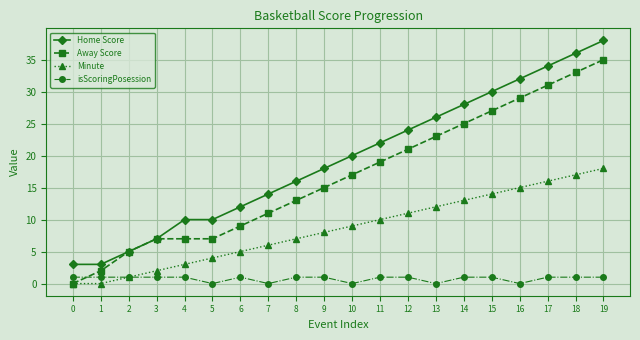

What is the difference between the maximum and minimum values in the isScoringPosession series?

1